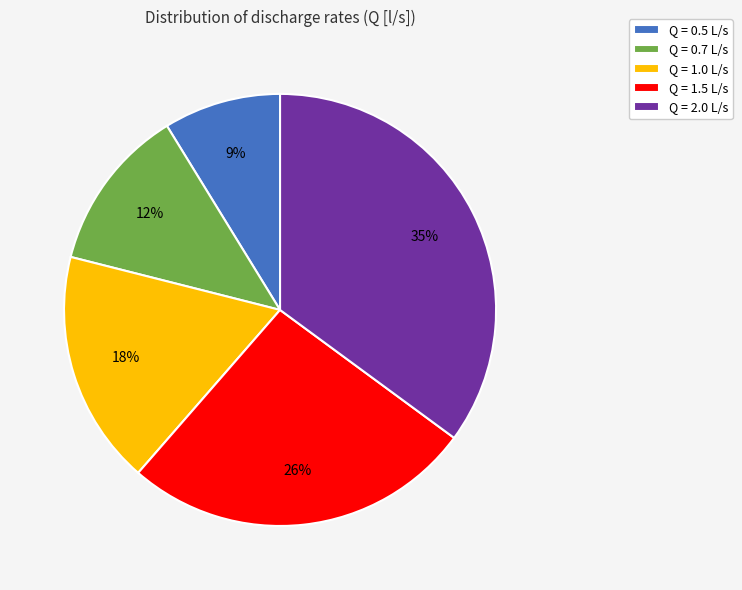

Is it true that Q = 1.5 L/s is 34% of the pie?

False